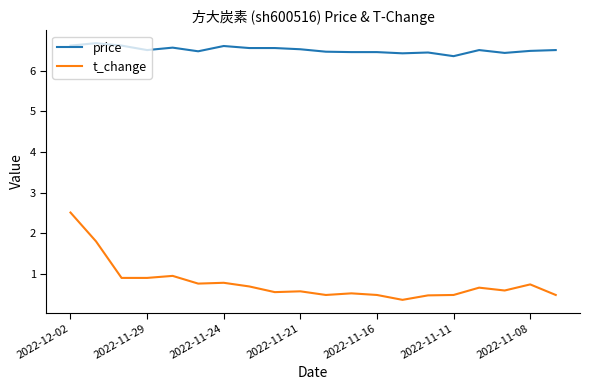

What is the lowest value of the price series?

6.4